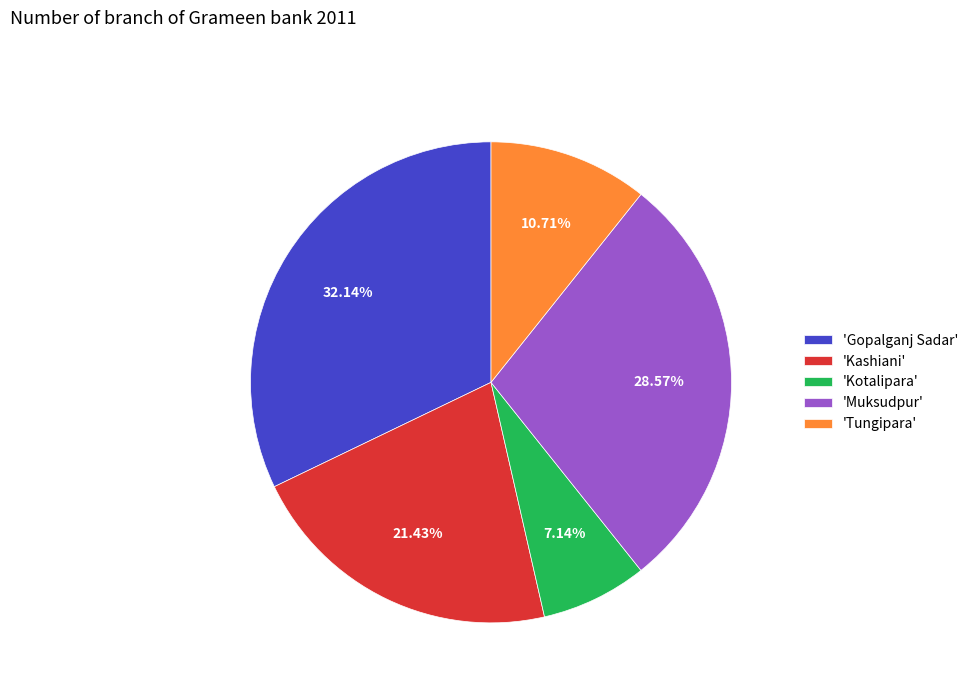

Is there any slice that represents more than half of the pie?

No